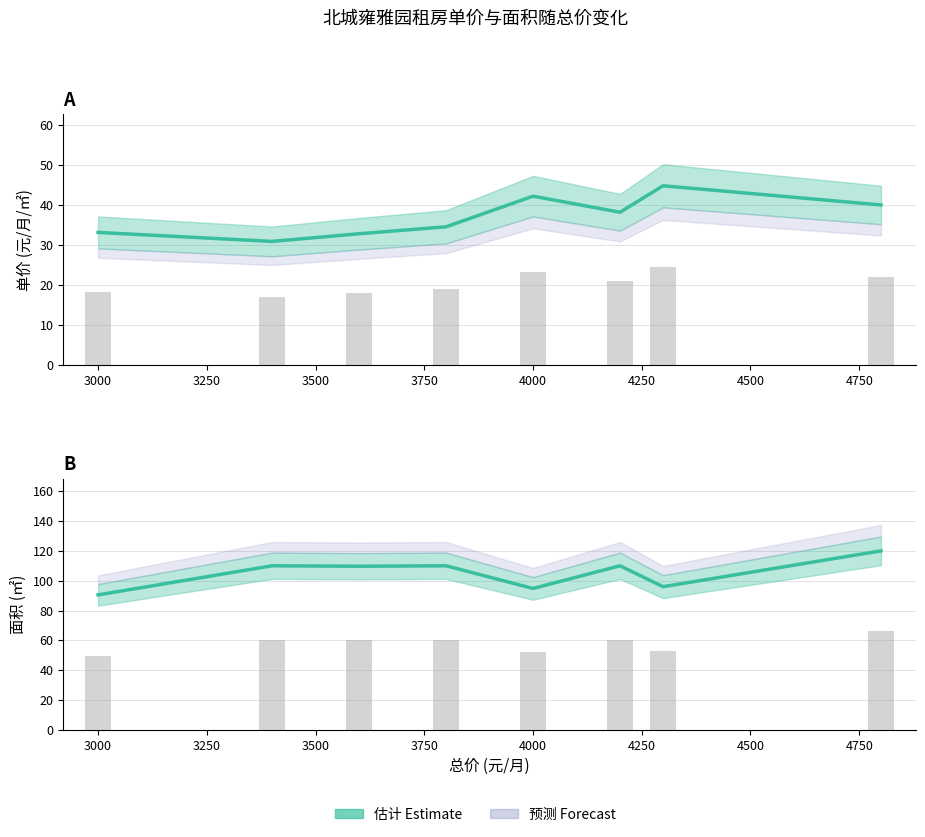

At 4250, list the series in order from largest to smallest.

面积, 单价